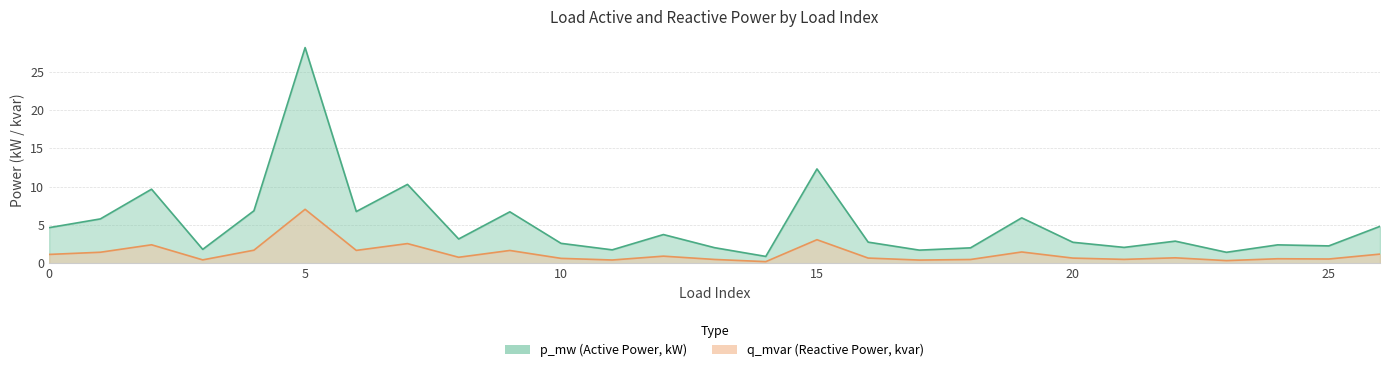

At which category is the sum across all series the highest?

5